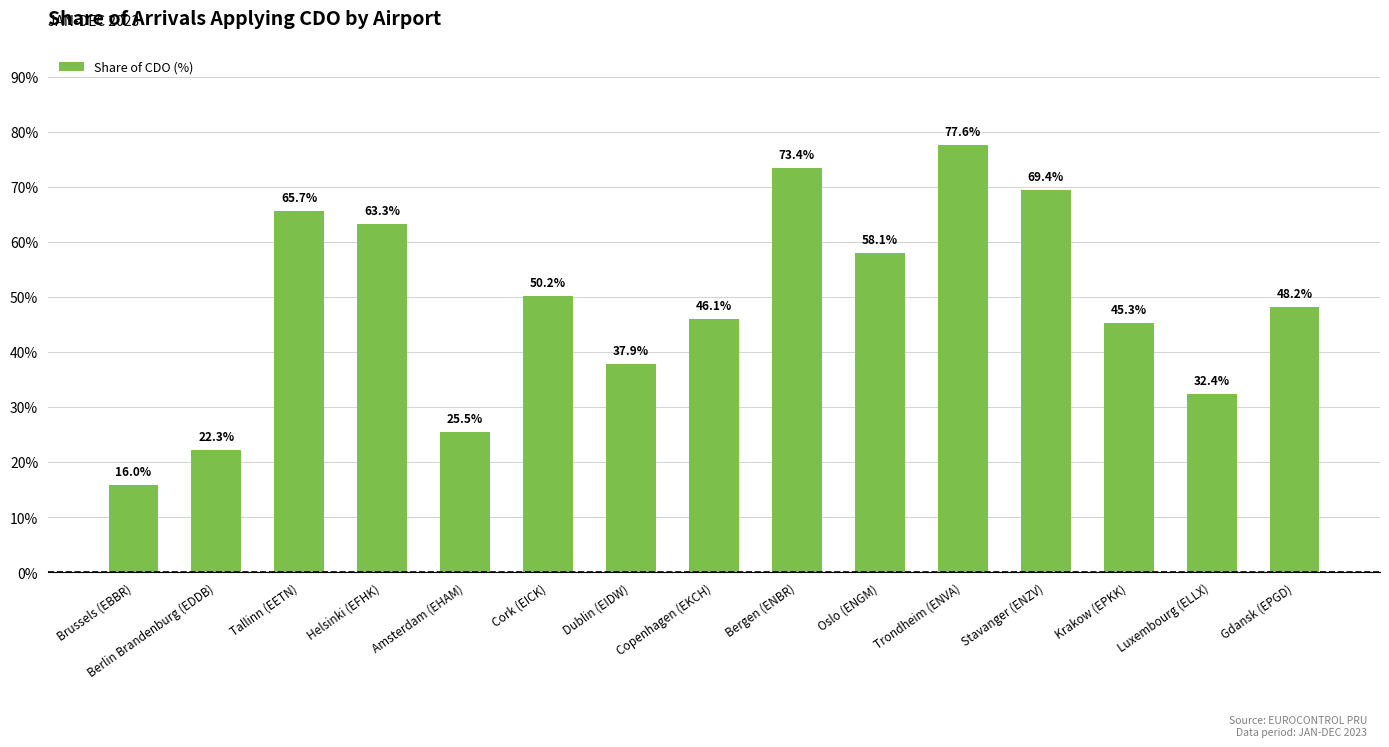

Rank the categories by value from lowest to highest.

Brussels (EBBR), Berlin Brandenburg (EDDB), Amsterdam (EHAM), Luxembourg (ELLX), Dublin (EIDW), Krakow (EPKK), Copenhagen (EKCH), Gdansk (EPGD), Cork (EICK), Oslo (ENGM), Helsinki (EFHK), Tallinn (EETN), Stavanger (ENZV), Bergen (ENBR), Trondheim (ENVA)